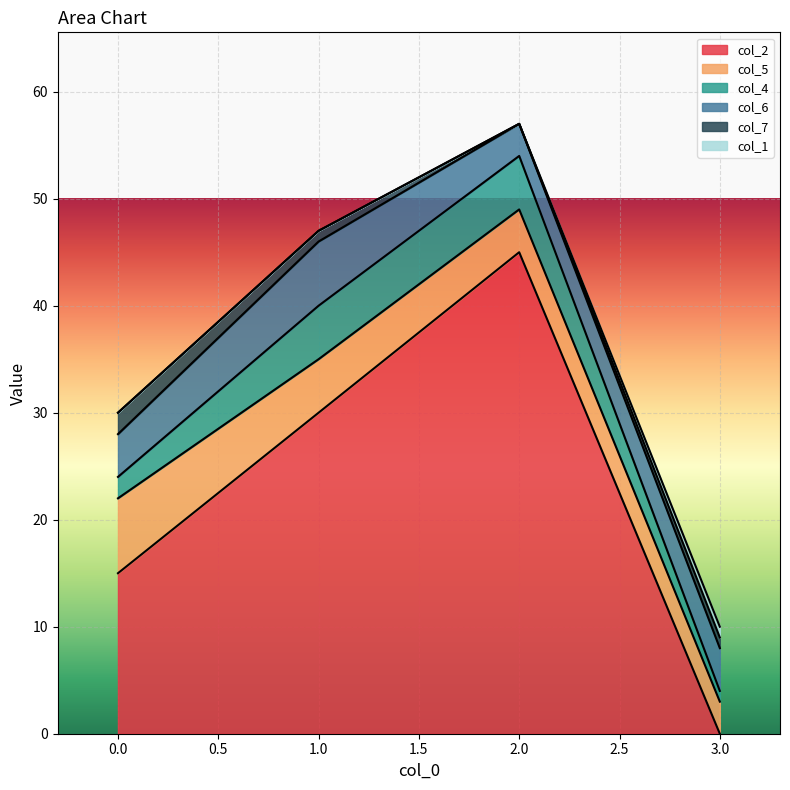

How many values in the col_7 series exceed 1?

1